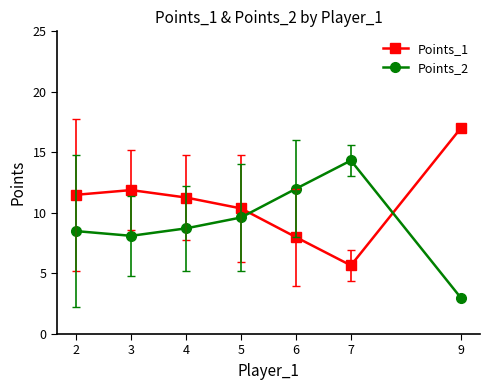

What is the spread (max minus min) of values at 9?

14.0